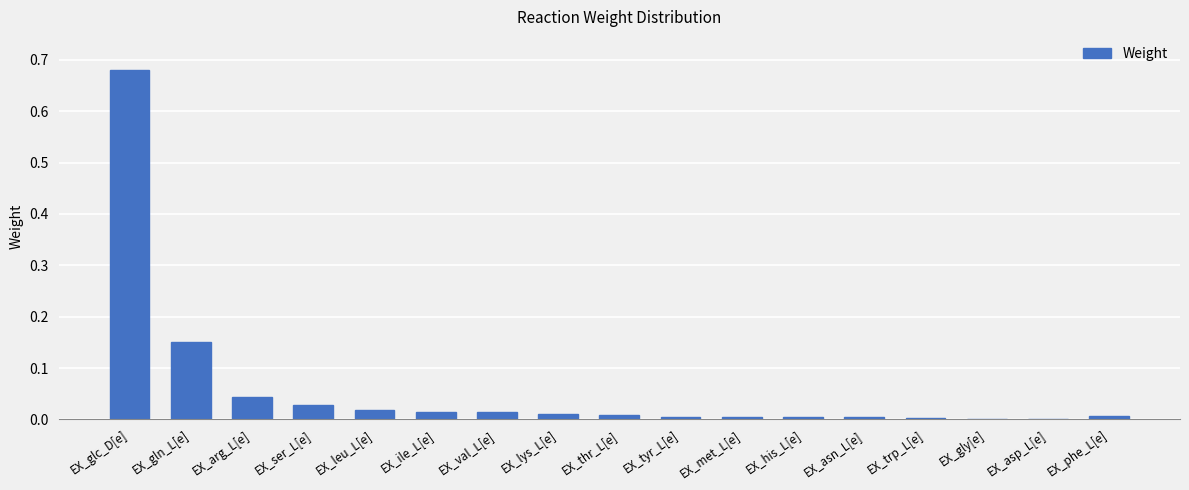

Which category has the highest value across all series?

EX_glc_D[e]